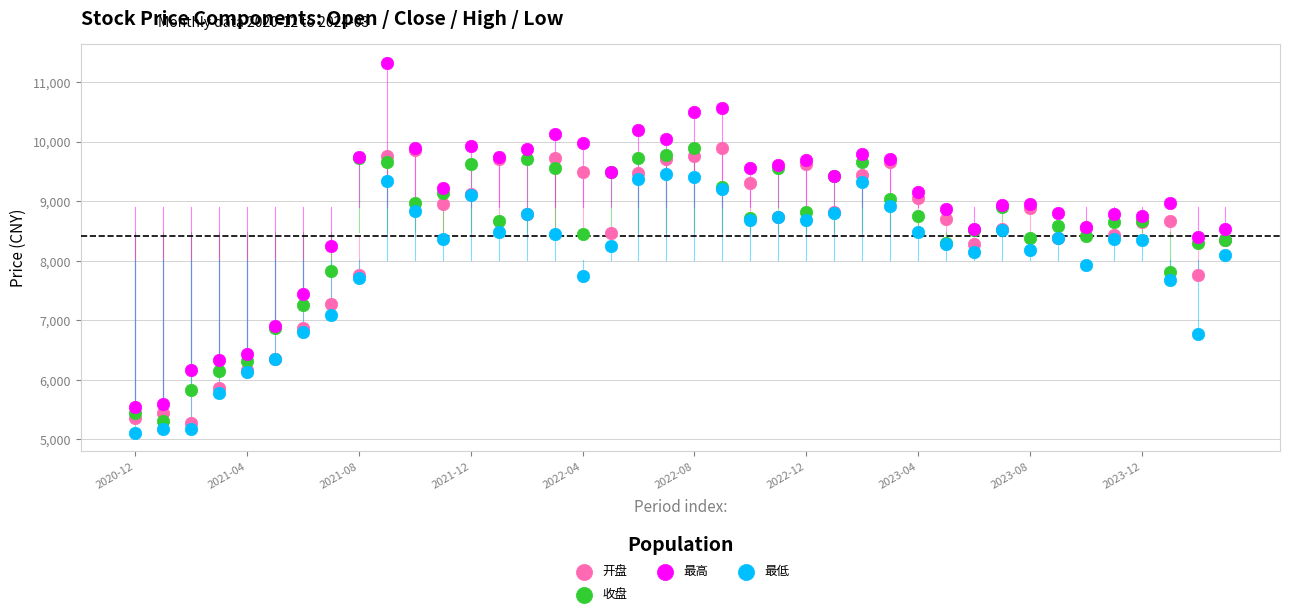

Which series has the widest spread of Y values?

最高